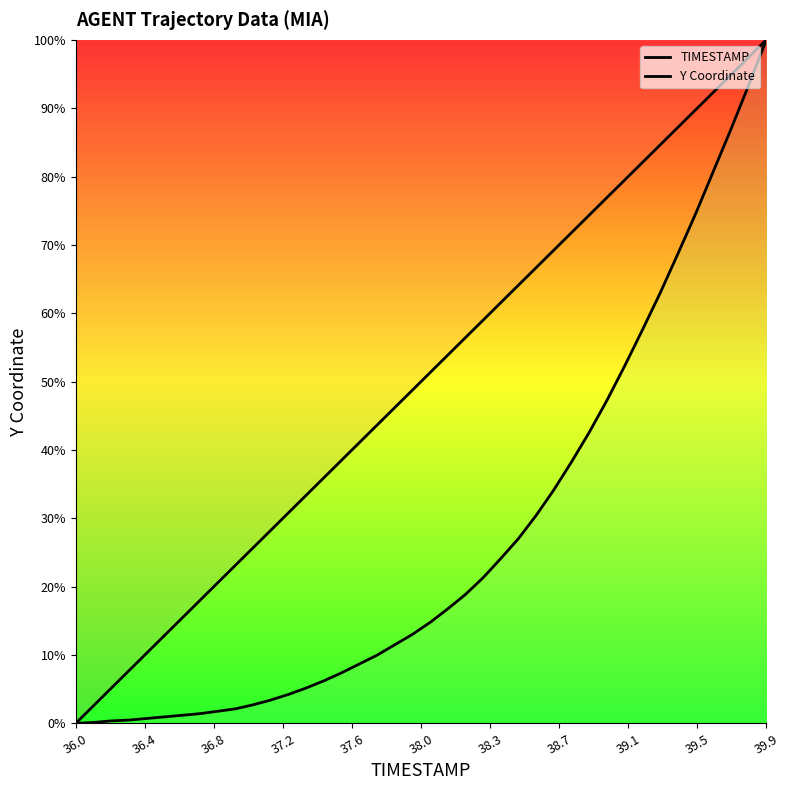

How many values in the TIMESTAMP series exceed 51?

20